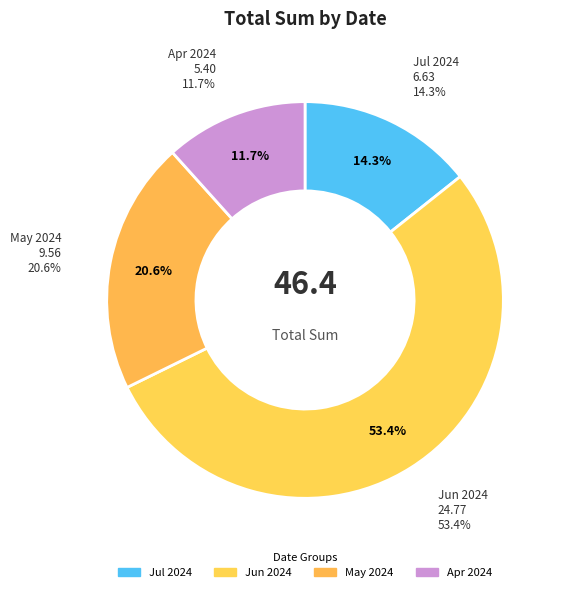

Does any single category account for the majority?

No